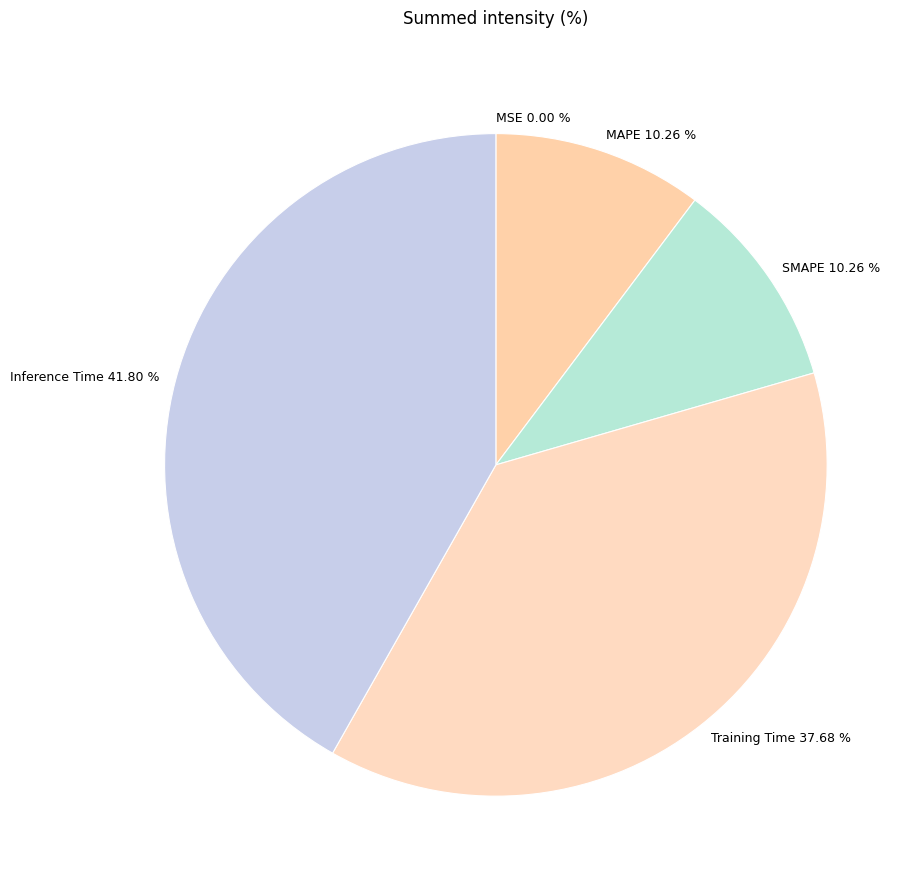

Which slice is the largest?

Inference Time